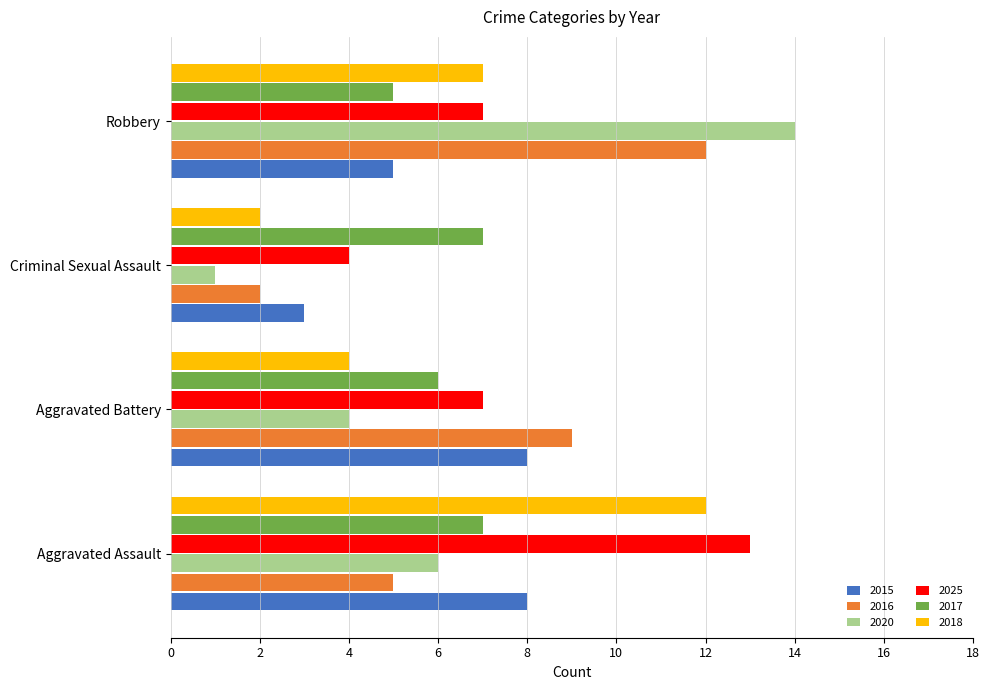

Rank the categories by 2020 value from highest to lowest.

Robbery, Aggravated Assault, Aggravated Battery, Criminal Sexual Assault